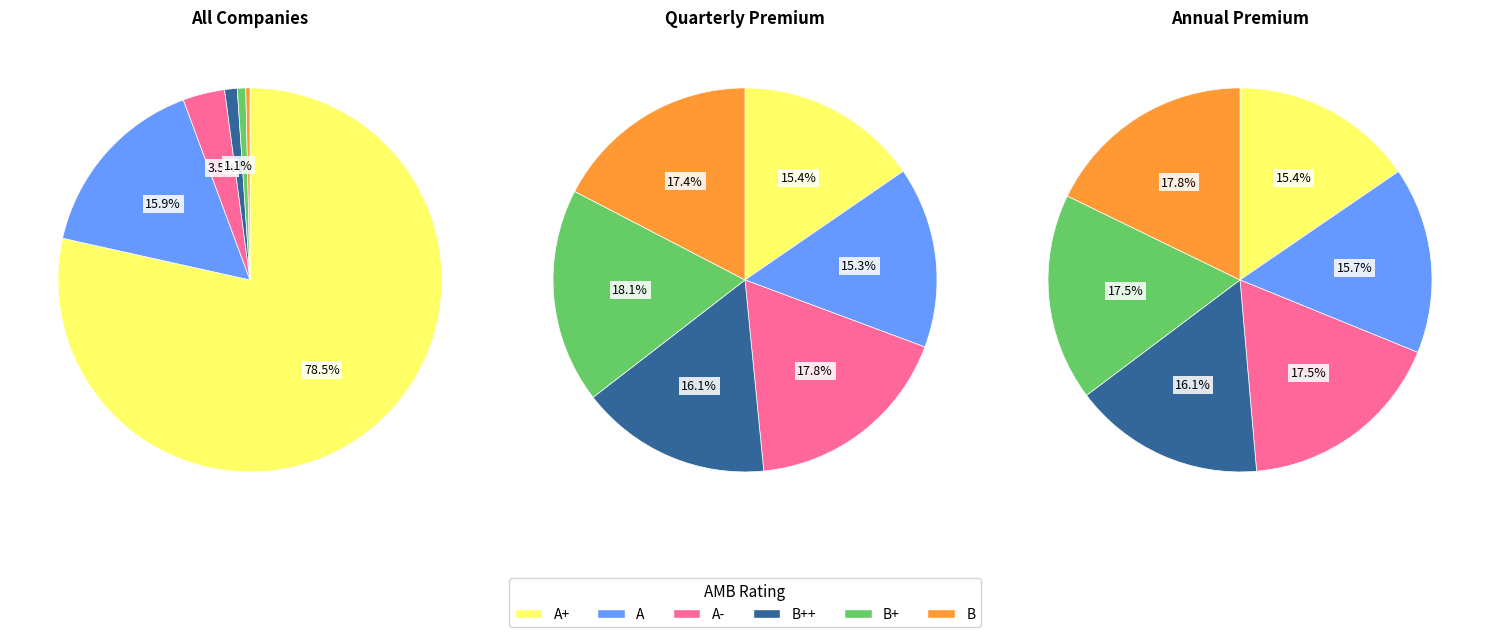

Do B and B+ together represent more than half of the pie?

No